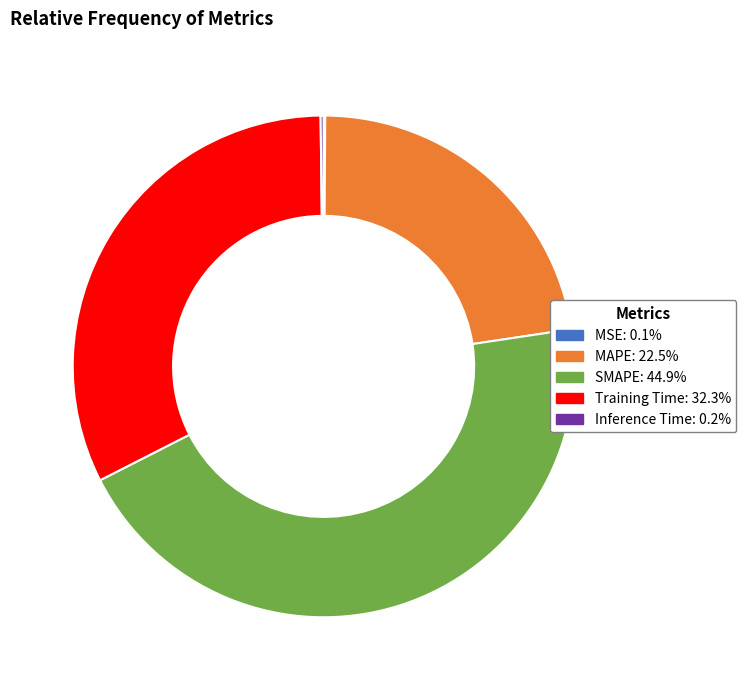

Which has a higher value, SMAPE or MAPE?

SMAPE